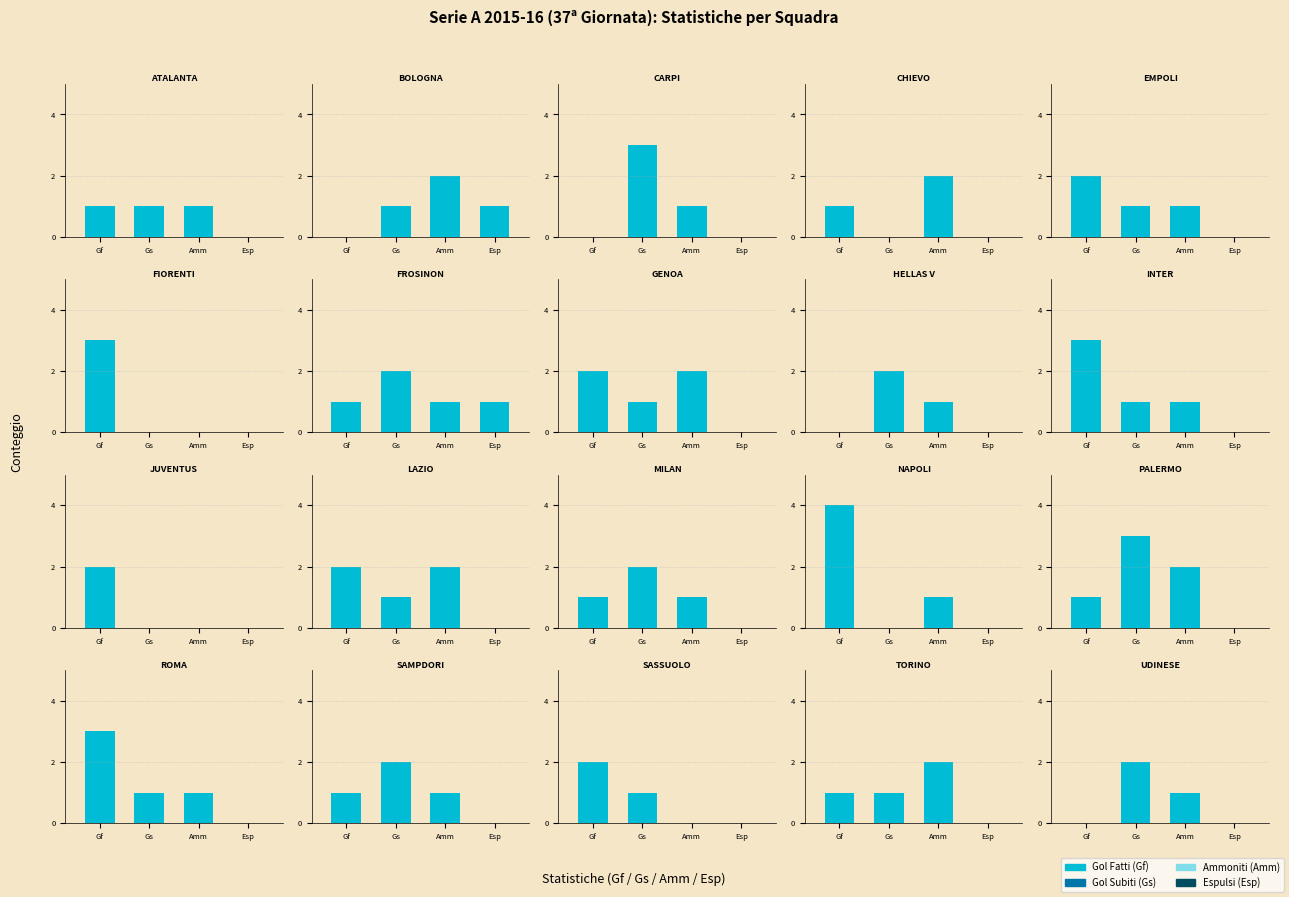

What is the total value across all series at 14?

12.0